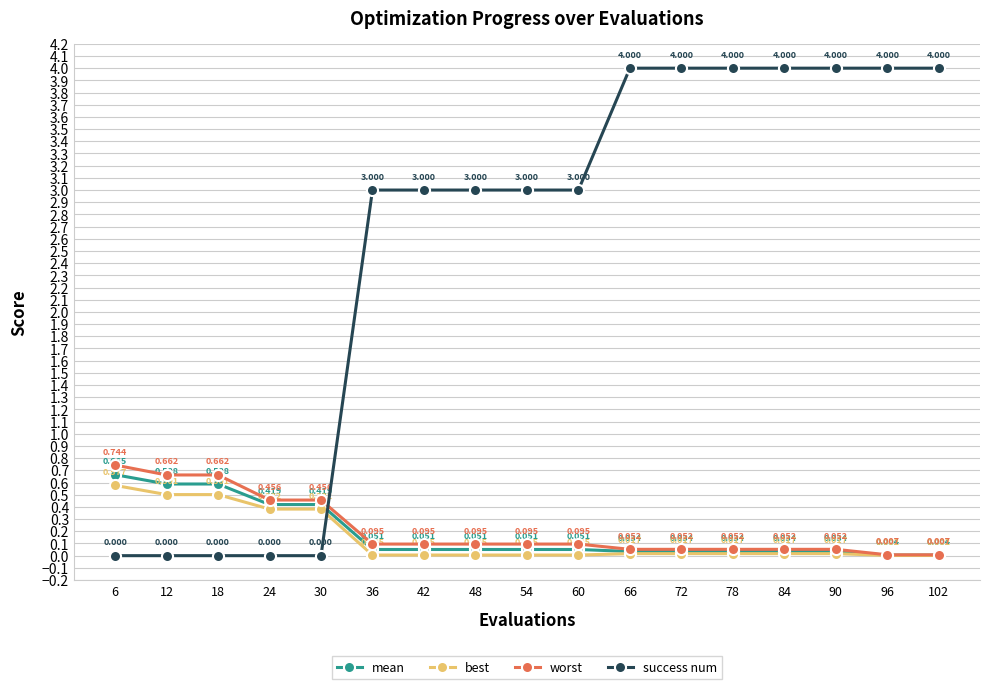

At 30, list the series in order from largest to smallest.

worst, mean, best, success num